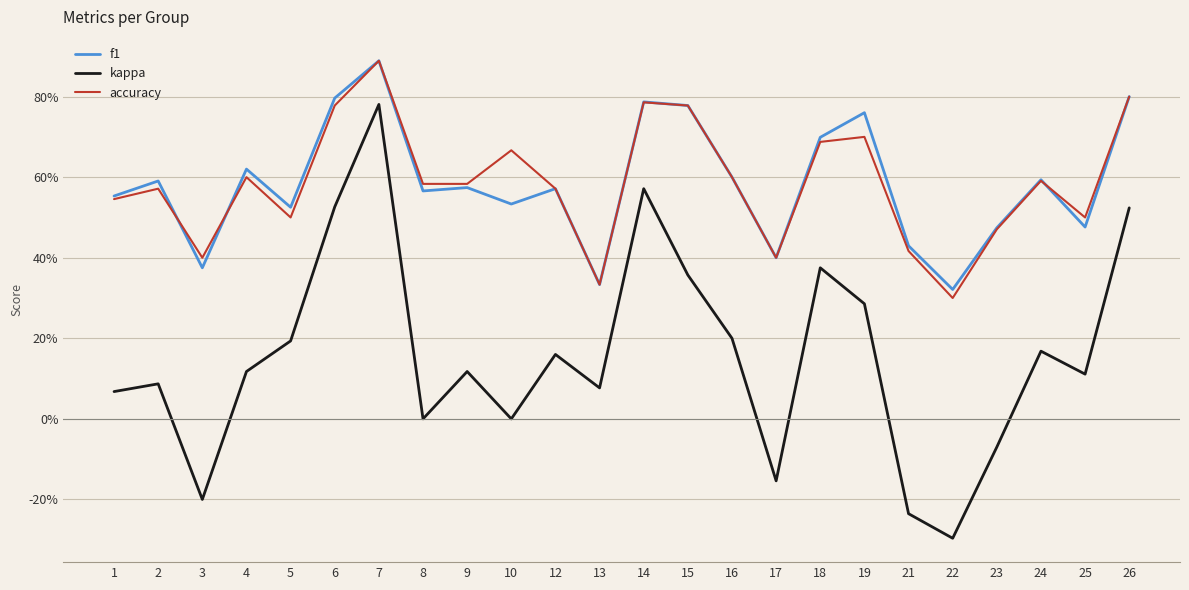

At which label does kappa reach its peak?

7